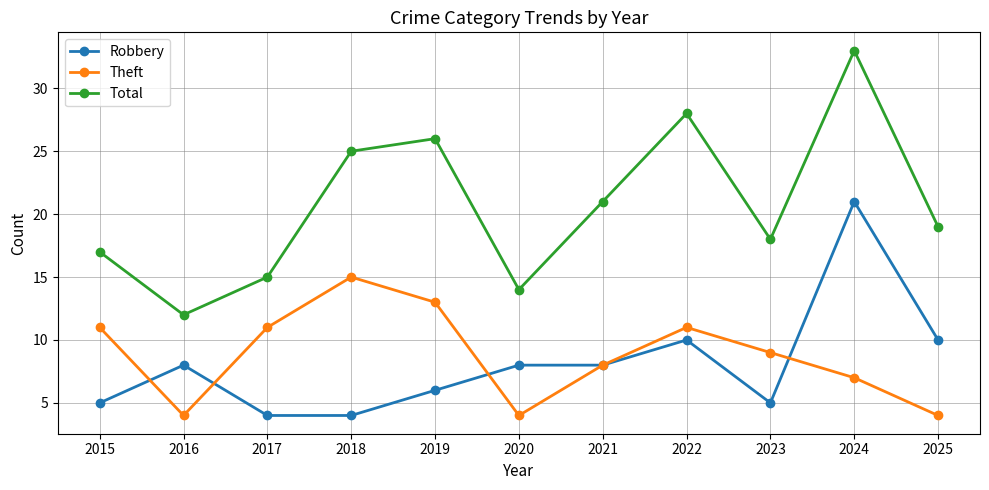

The Theft series shows 14 at 2023. True or false?

False